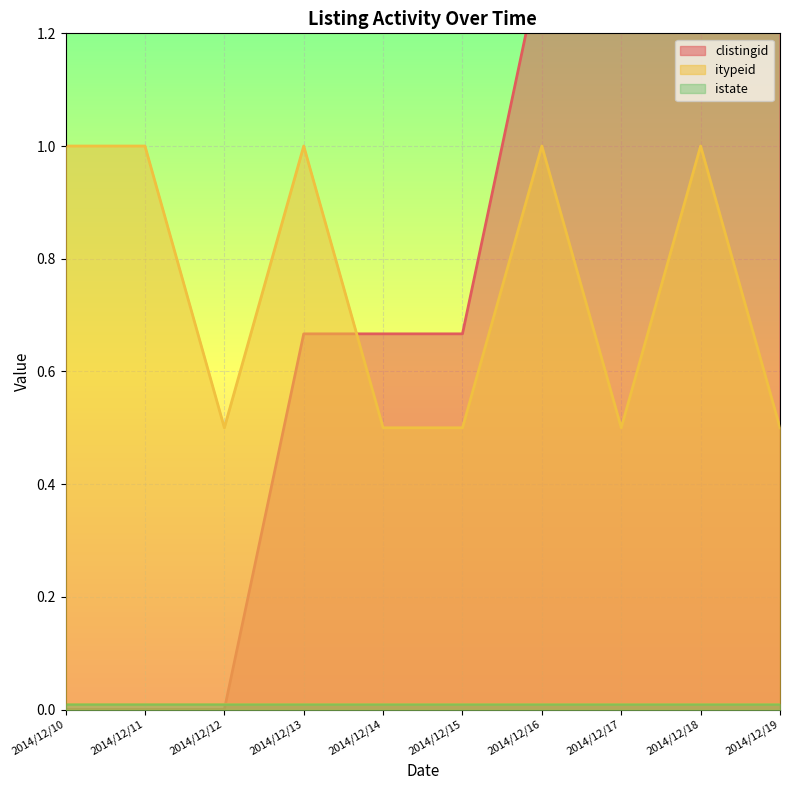

The itypeid series shows 0.5 at 2014/12/14. True or false?

True